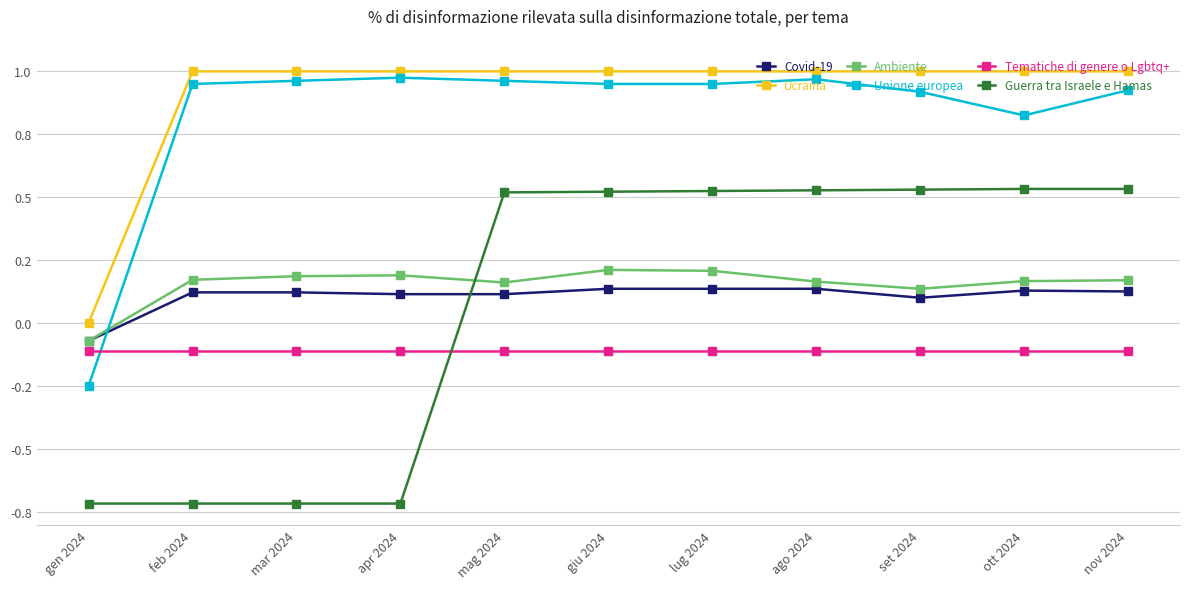

What are all the series names shown in the legend?

Covid-19, Ucraina, Ambiente, Unione europea, Tematiche di genere o Lgbtq+, Guerra tra Israele e Hamas